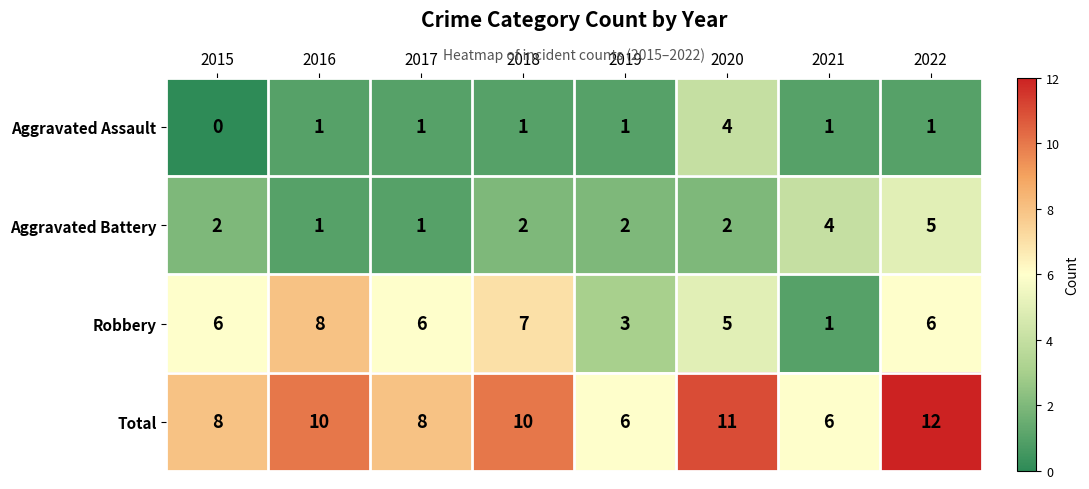

At which label is Robbery closest to 4?

2019